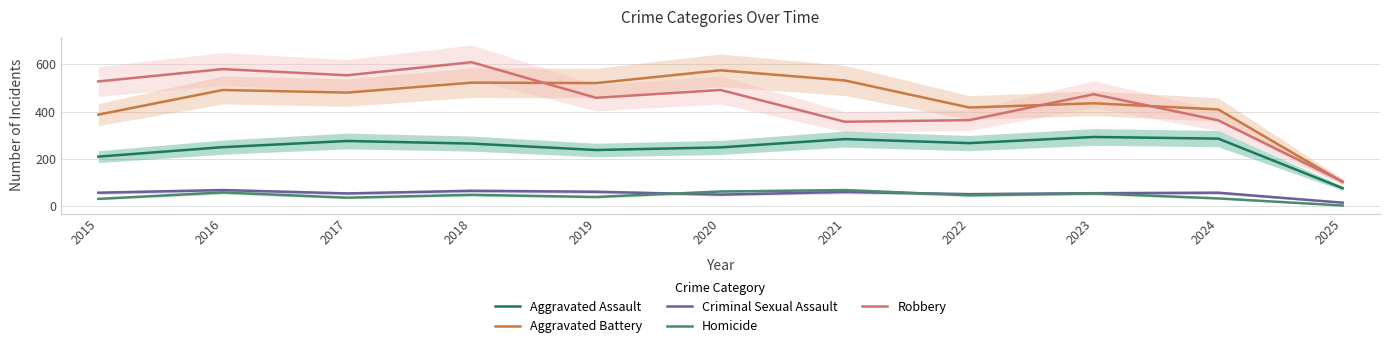

What is the value of the Criminal Sexual Assault point at the 1st from the left?

58